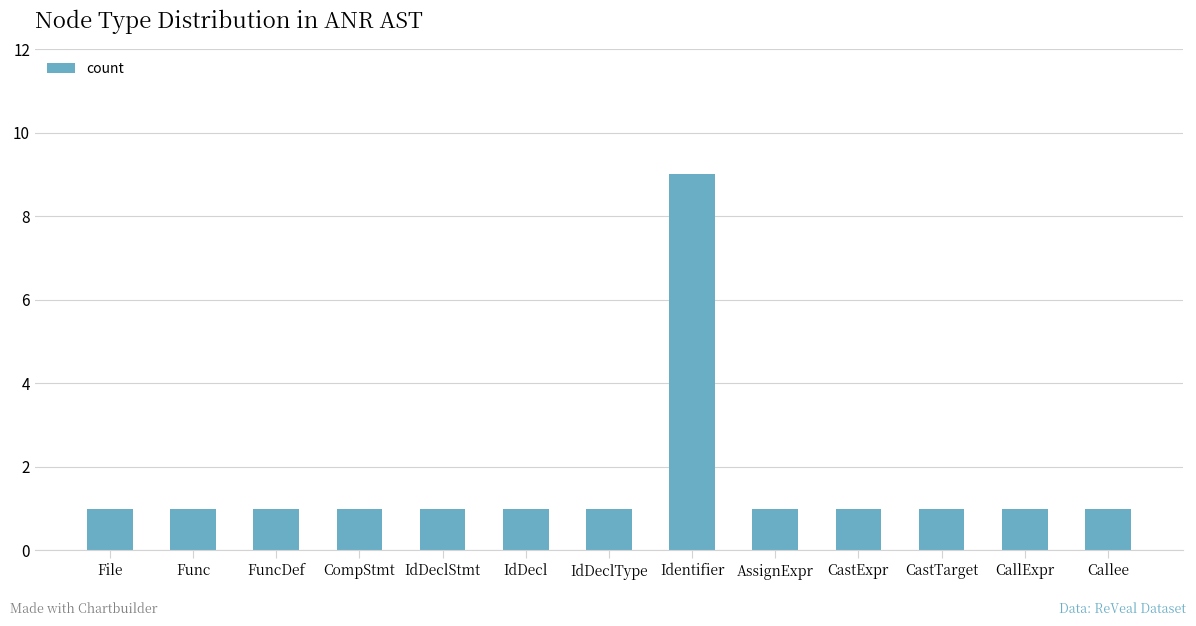

What is the label of the 8th bar from the left?

Identifier